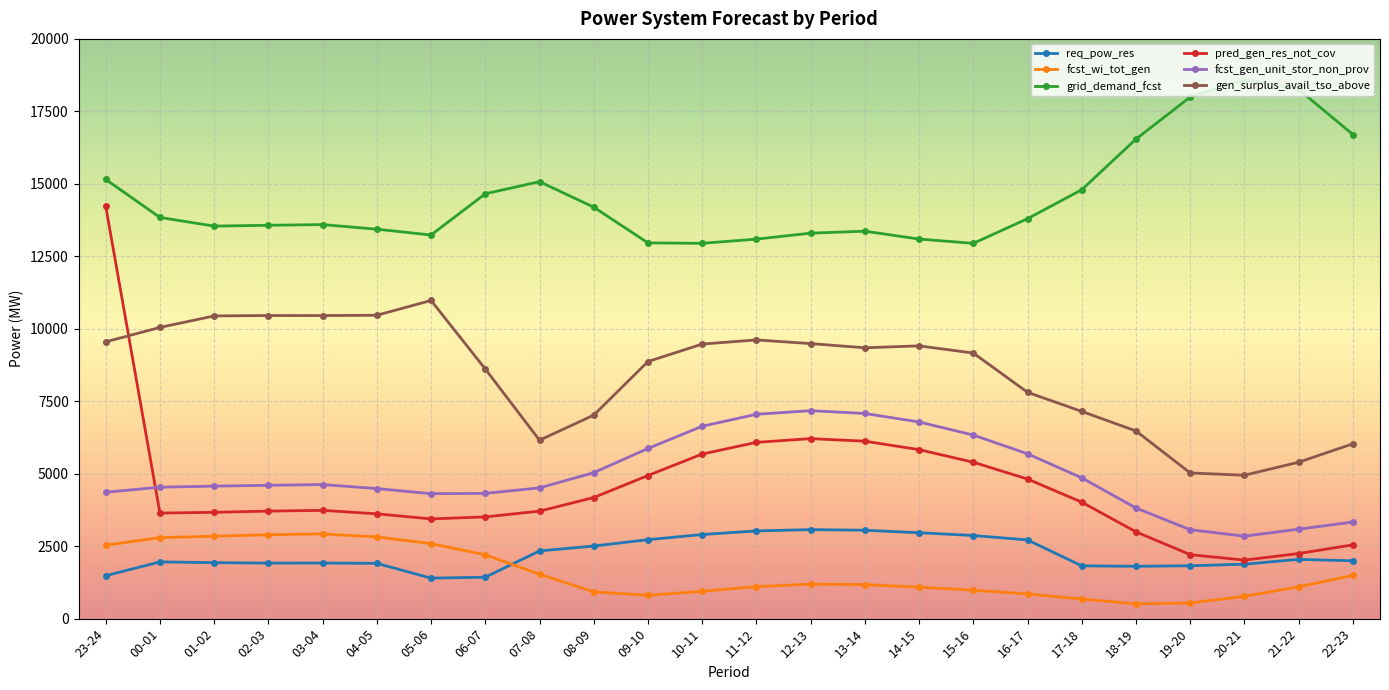

What is the minimum value for gen_surplus_avail_tso_above?

4947